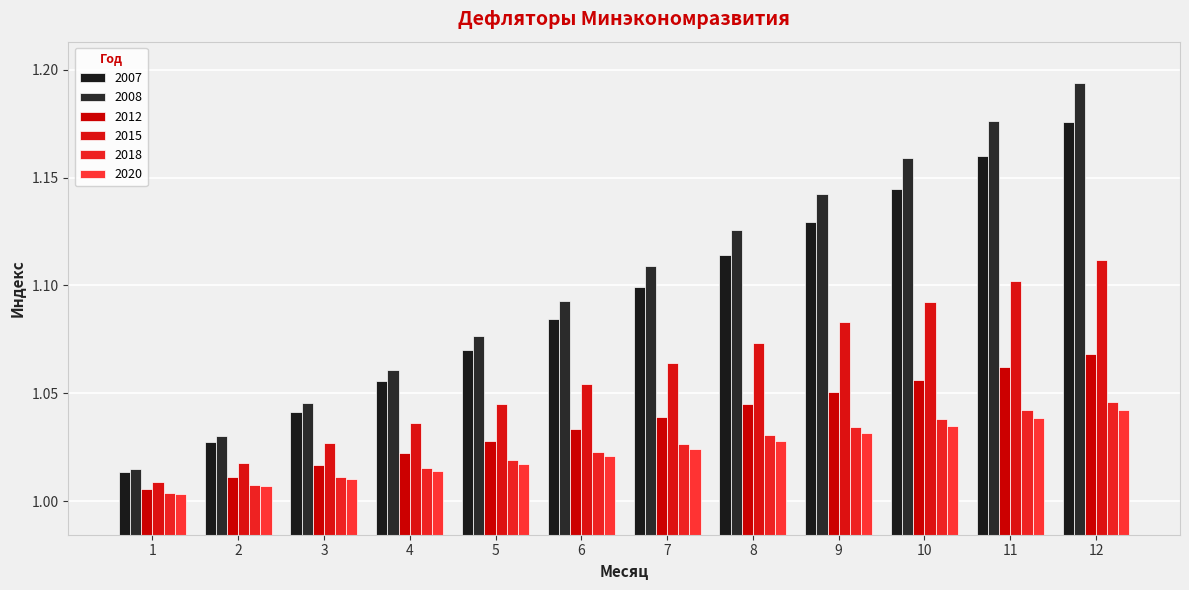

Are the bars horizontal?

No